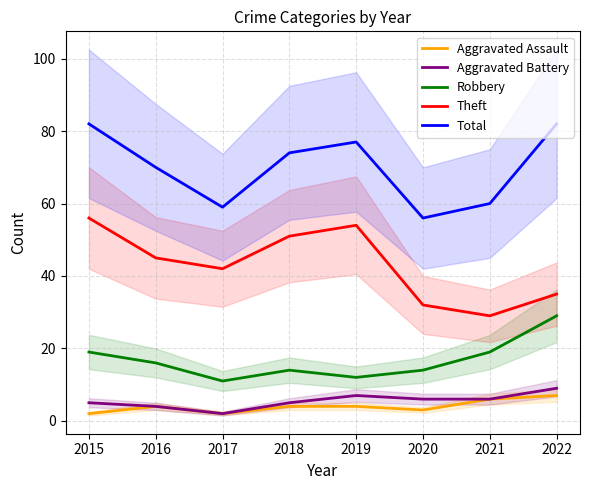

Which category has the highest value across all series?

2015